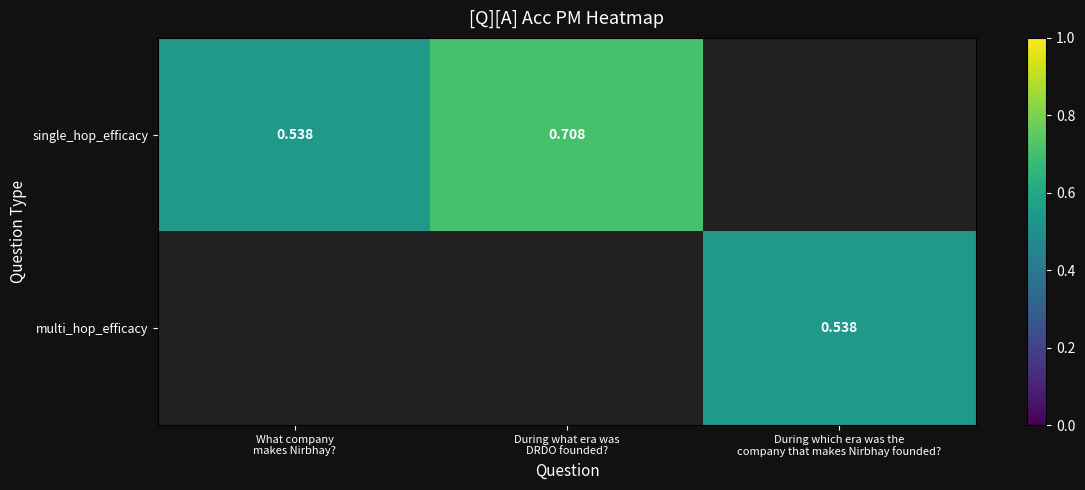

List the series in order of their peak value, highest first.

single_hop_efficacy, multi_hop_efficacy